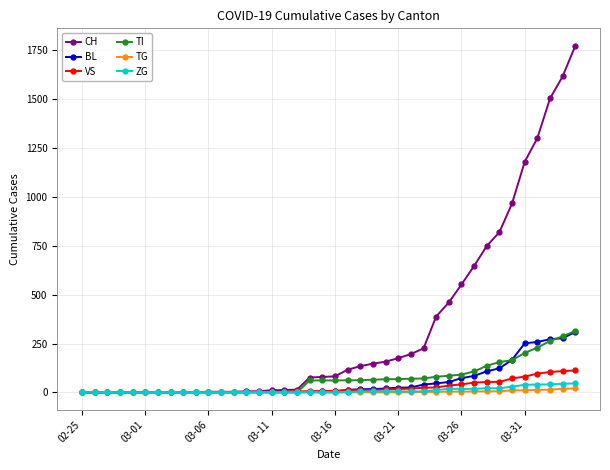

How many data points does each series have?

40